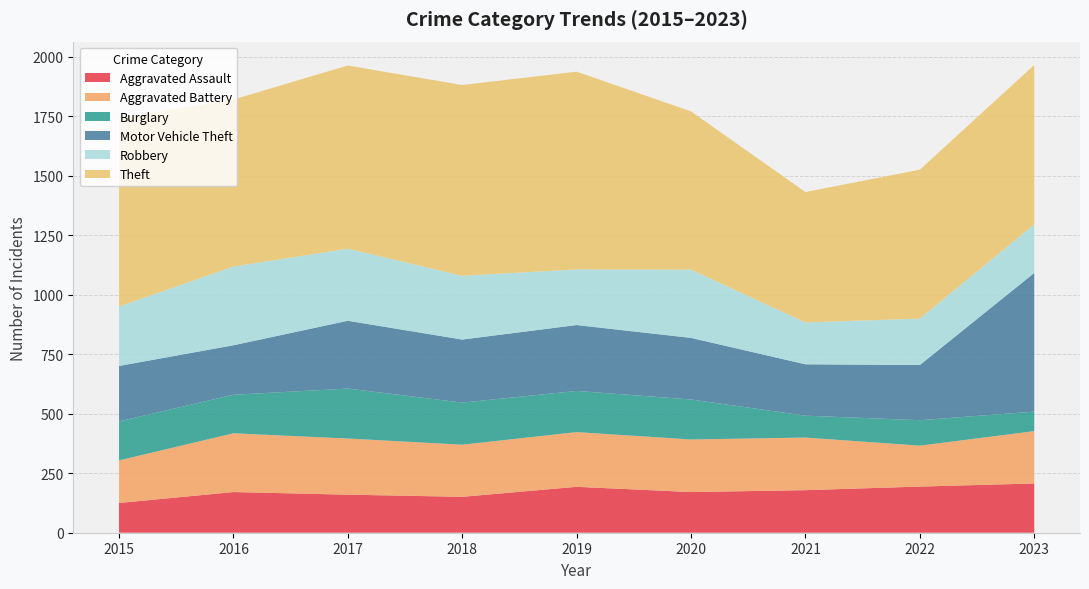

Reading left to right, what are all the values shown in this chart?

Aggravated Assault: 125	171	160	151	193	171	179	194	207
Aggravated Battery: 179	247	236	219	230	221	221	172	220
Burglary: 164	162	210	177	173	168	92	107	82
Motor Vehicle Theft: 233	208	285	265	277	259	216	232	583
Robbery: 250	331	303	268	234	287	176	195	204
Theft: 791	702	770	802	831	665	548	626	670